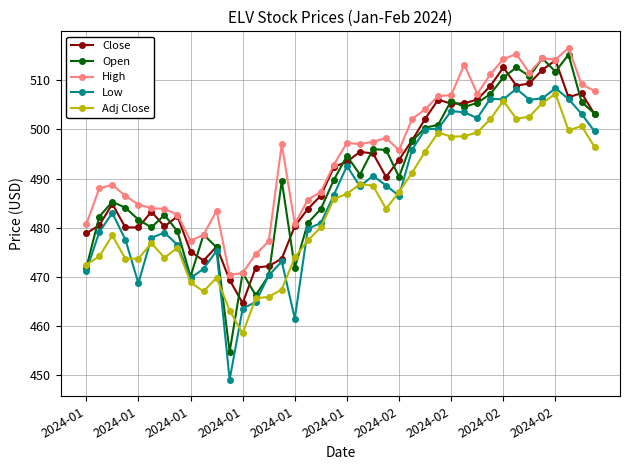

True or false: Open has more than 2 points higher than both neighbors.

True